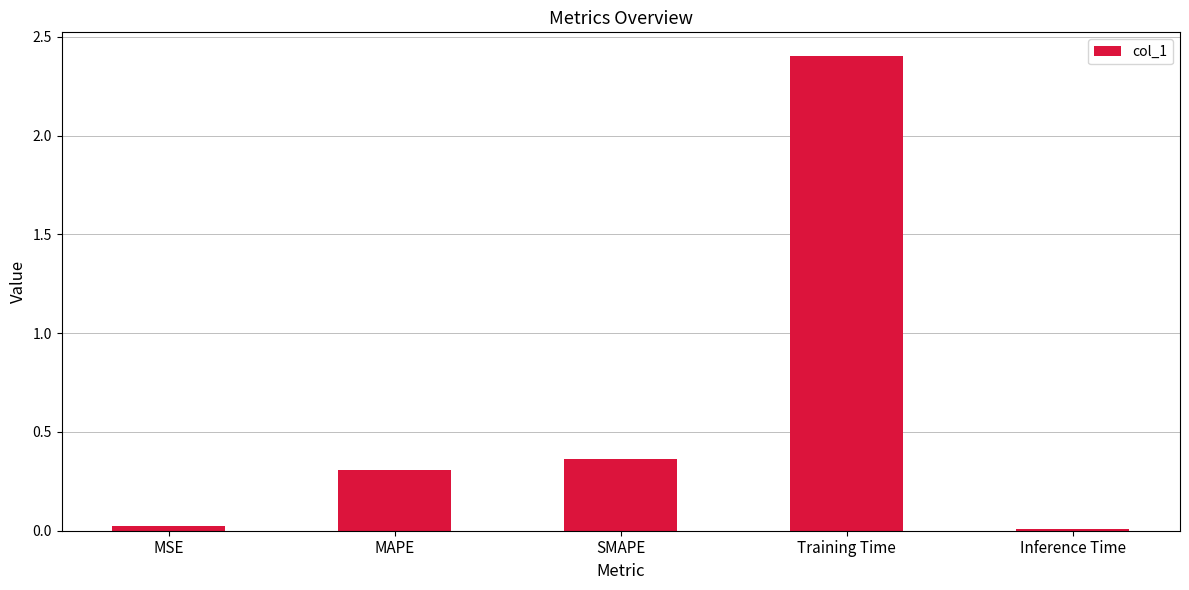

What is the difference between the maximum and minimum values?

2.4